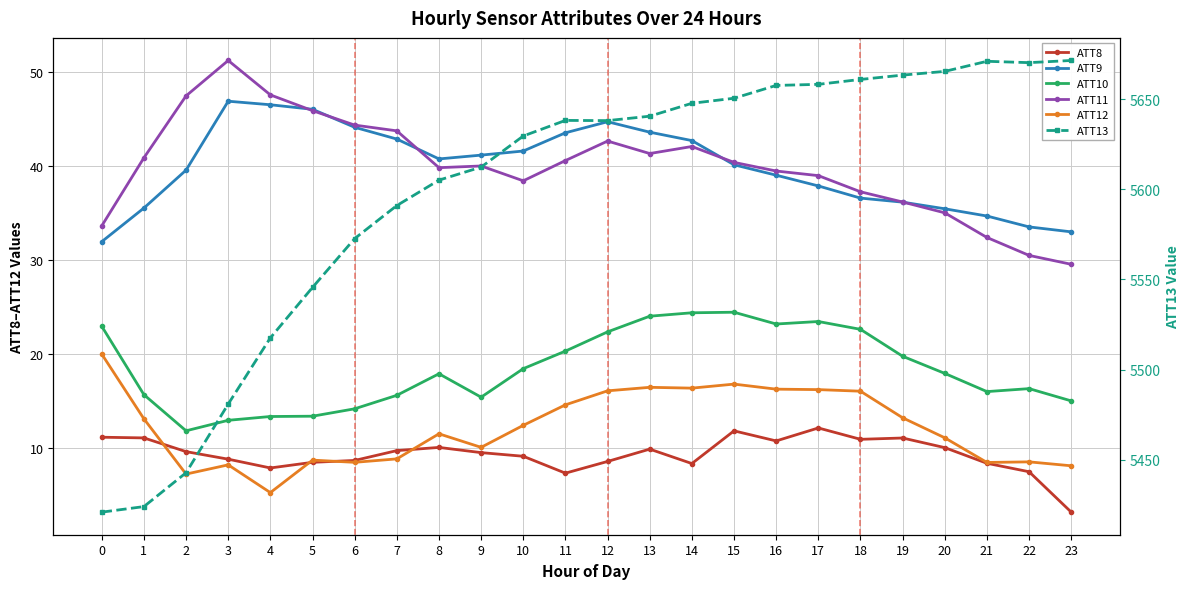

What is the difference between the ATT12 values at 9 and 0?

9.9